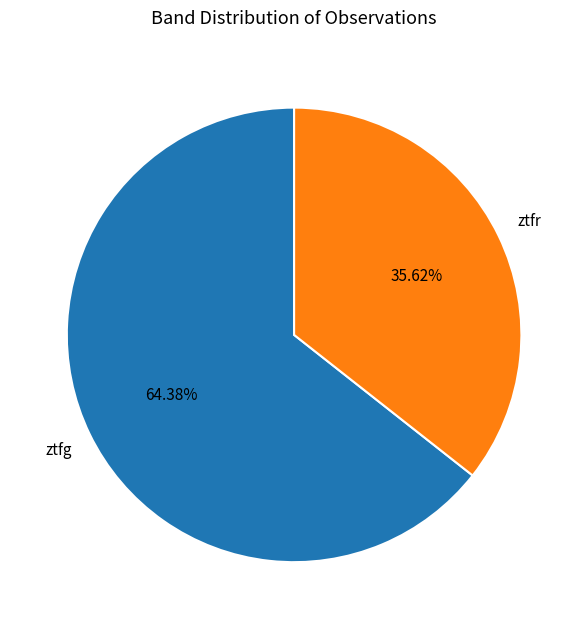

Does any single category account for the majority?

Yes